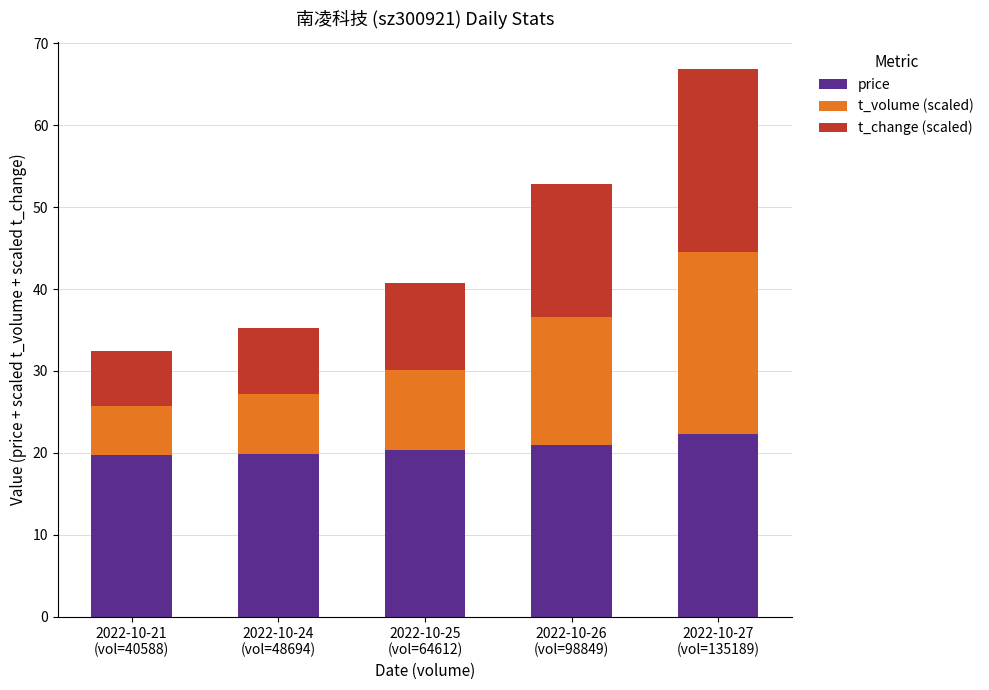

At which label does price reach its peak?

2022-10-27
(vol=135189)